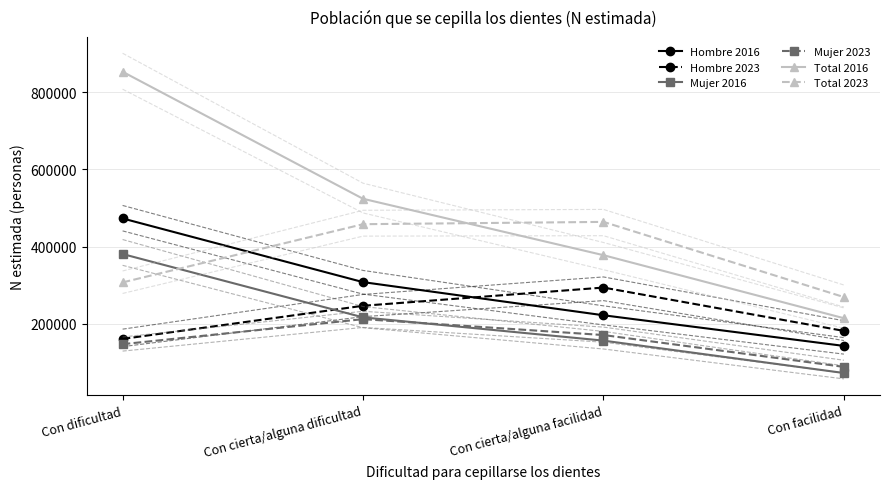

Rank the categories by Hombre 2016 value from highest to lowest.

Con dificultad, Con cierta/alguna dificultad, Con cierta/alguna facilidad, Con facilidad